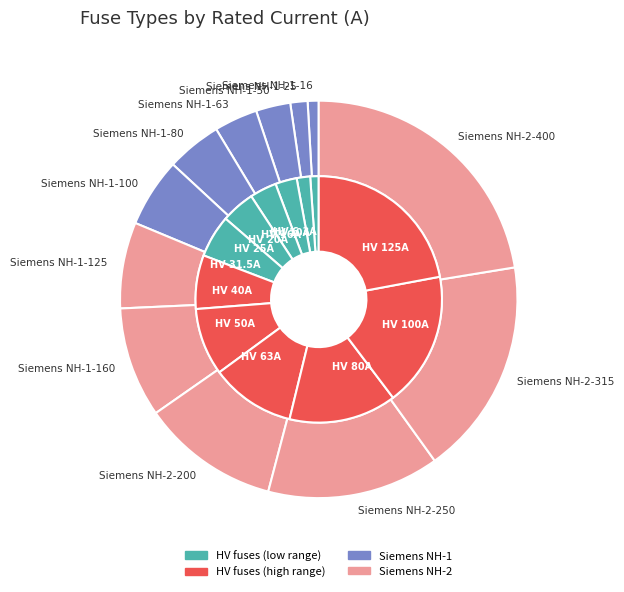

Count the number of slices in the pie.

12